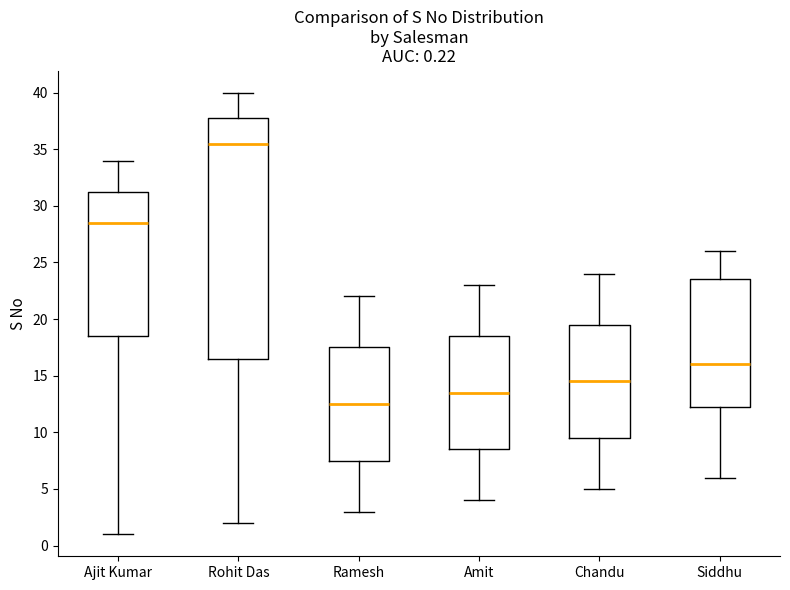

Which box is the tallest, from its lower edge to its upper edge?

Rohit Das